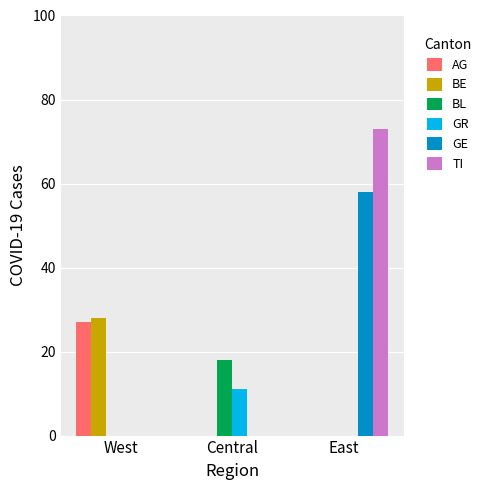

What is the total value across all series at Central?

29